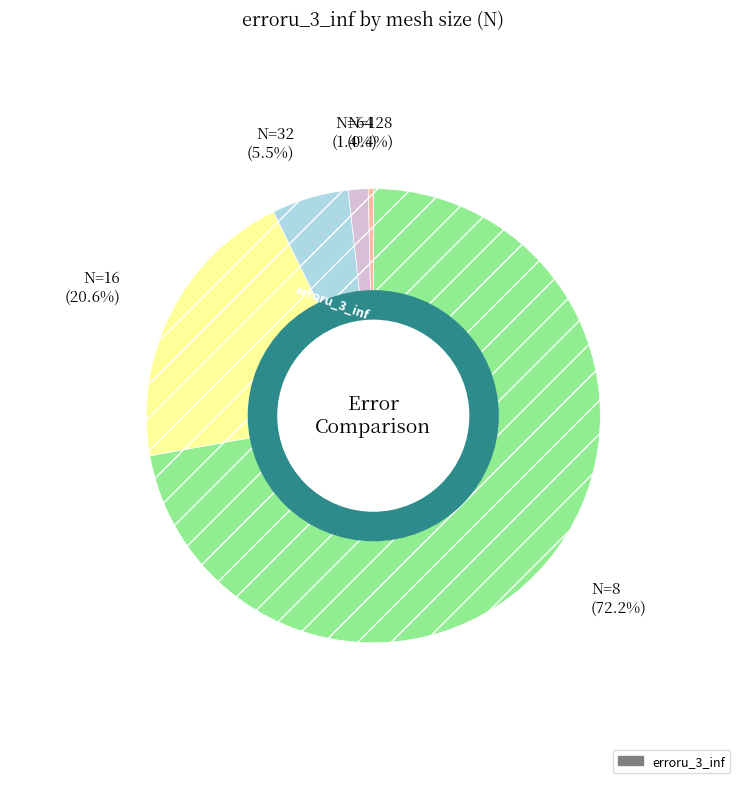

Is there a majority slice in this chart?

Yes